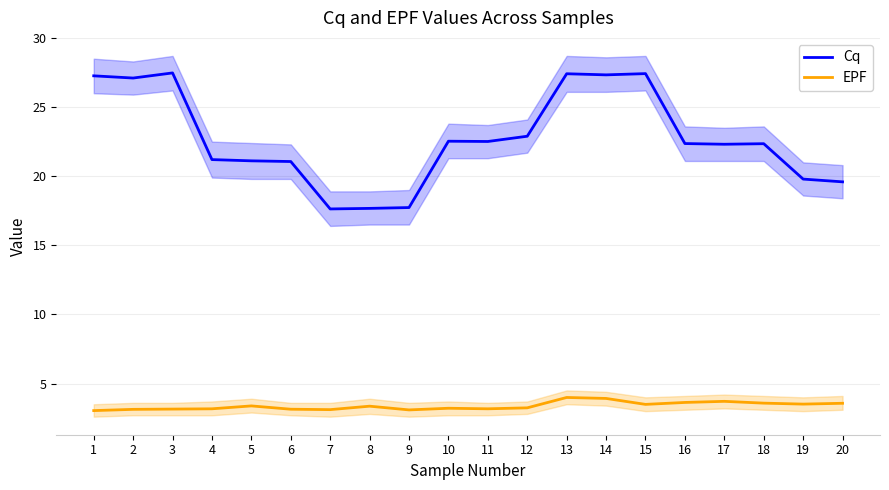

Which series has the largest total across all categories?

Cq